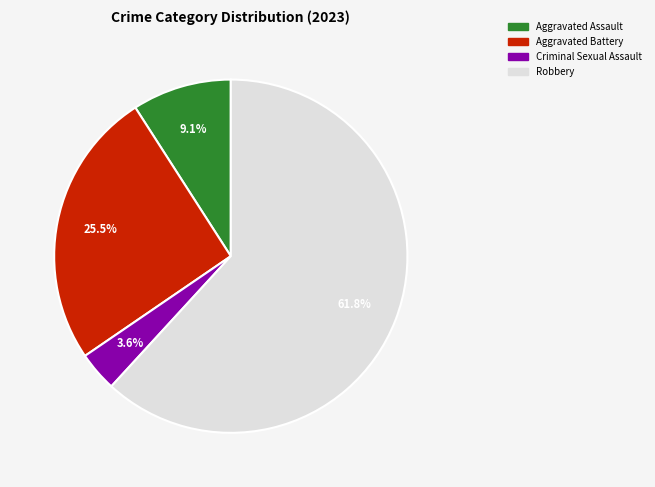

Is there a majority slice in this chart?

Yes